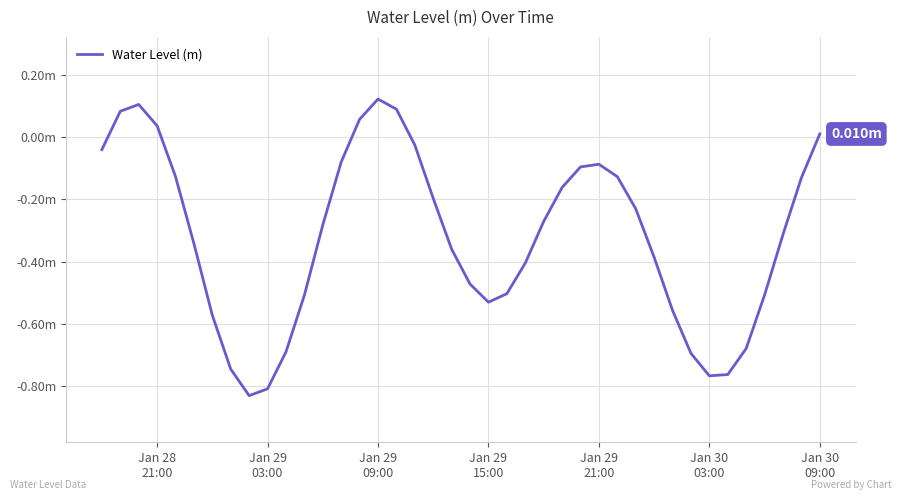

Does the chart display data point markers on the line(s)?

No